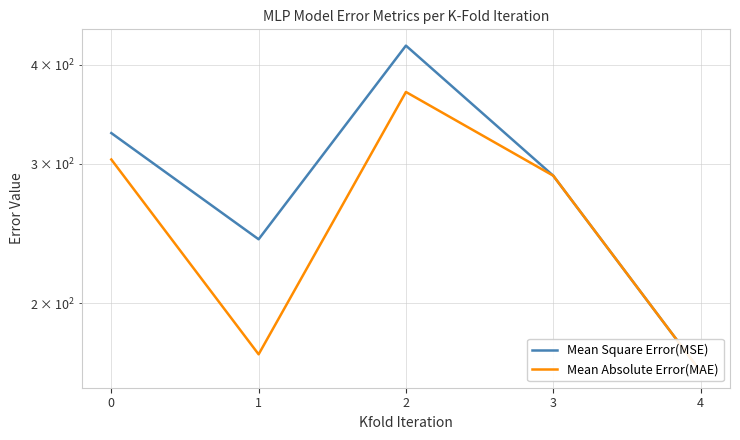

What is the difference between the maximum and minimum values in the Mean Square Error(MSE) series?

259.0